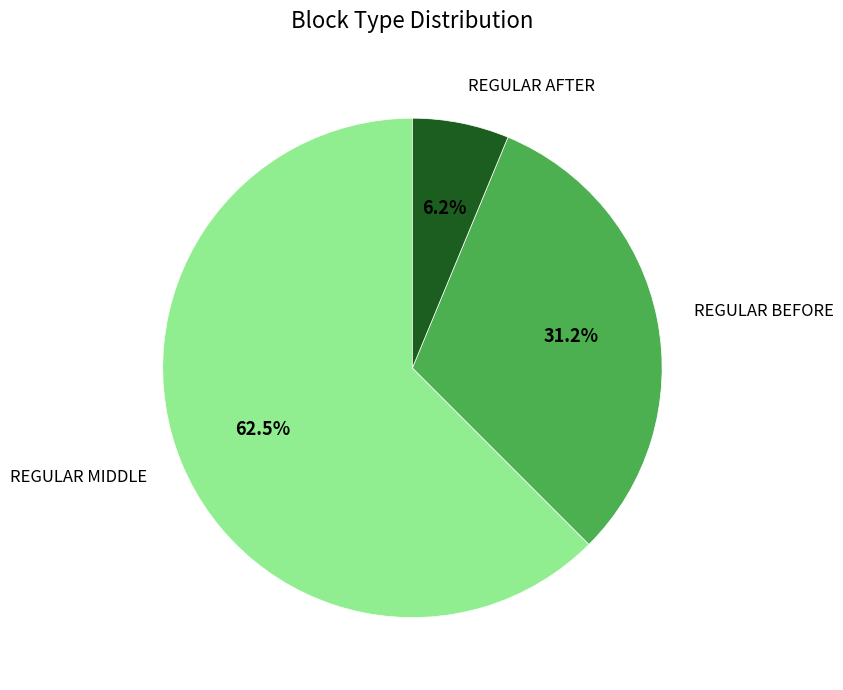

Count the number of slices in the pie.

3